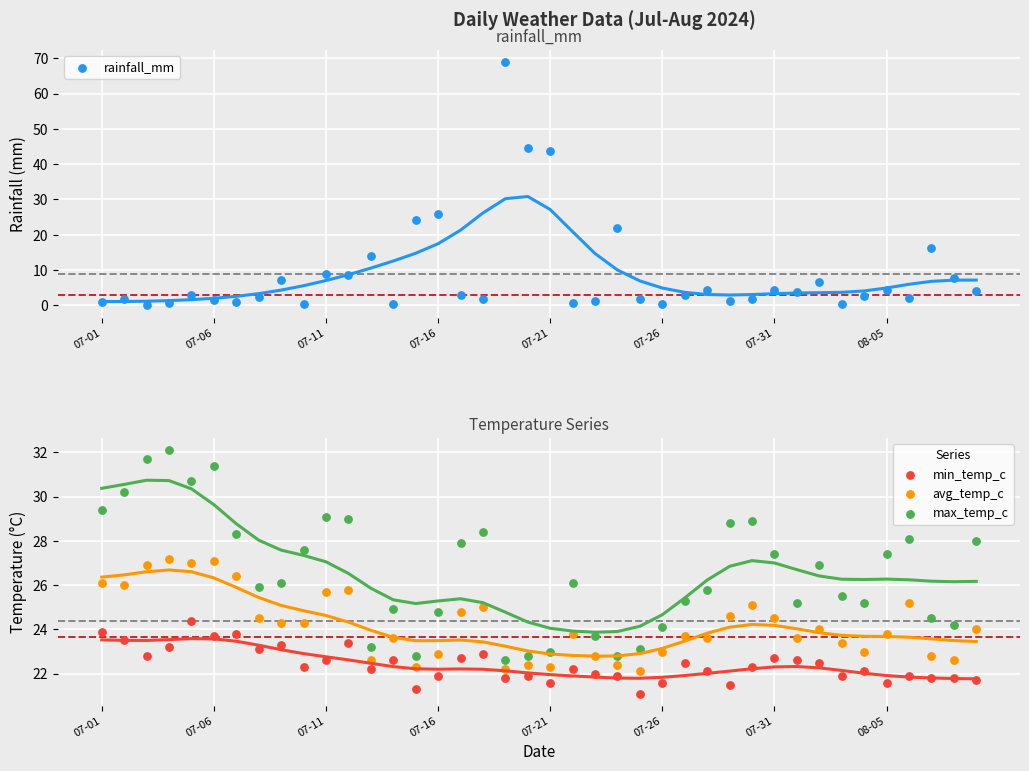

What is the total value across all series at 11?

86.9